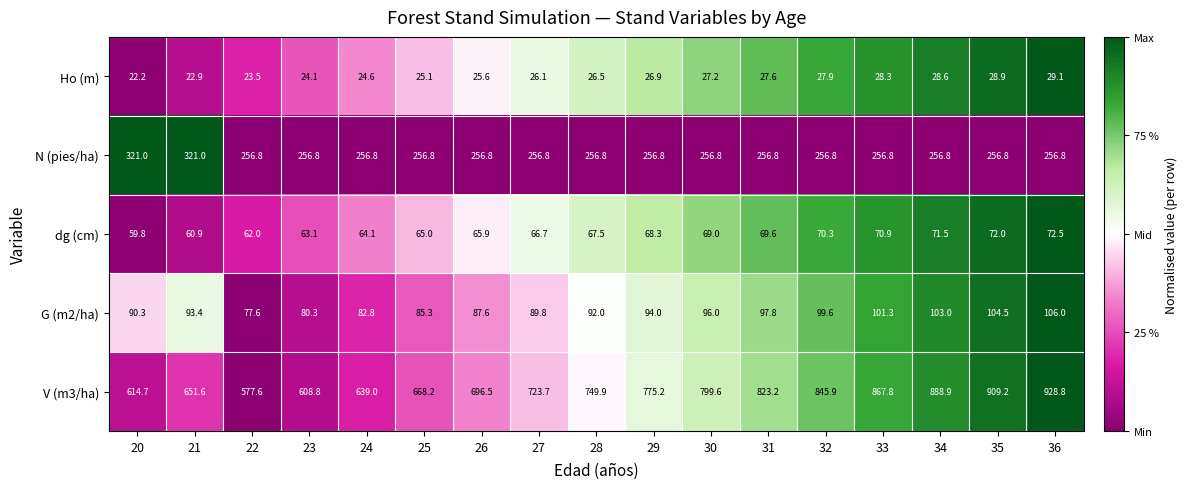

What is the difference between the highest and lowest values at 36?

899.7